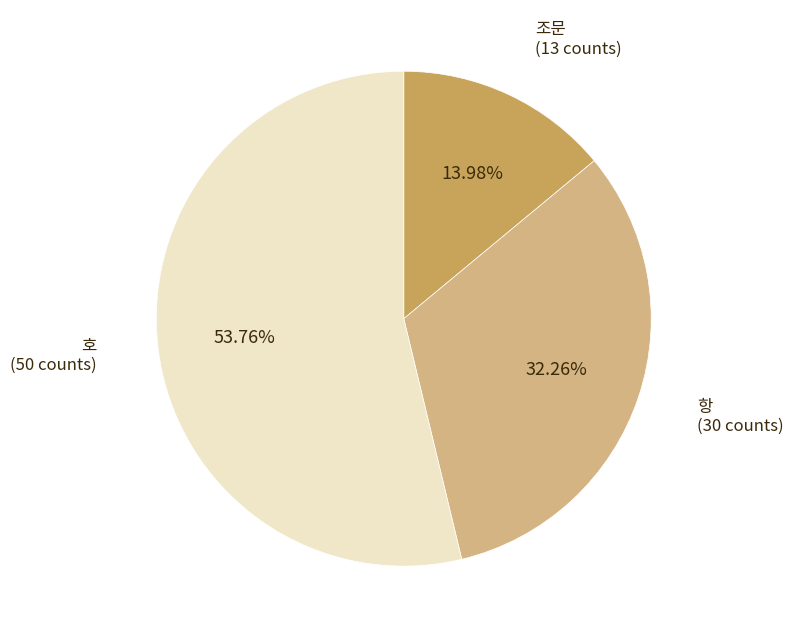

To the nearest percent, what portion does 호 represent?

54%